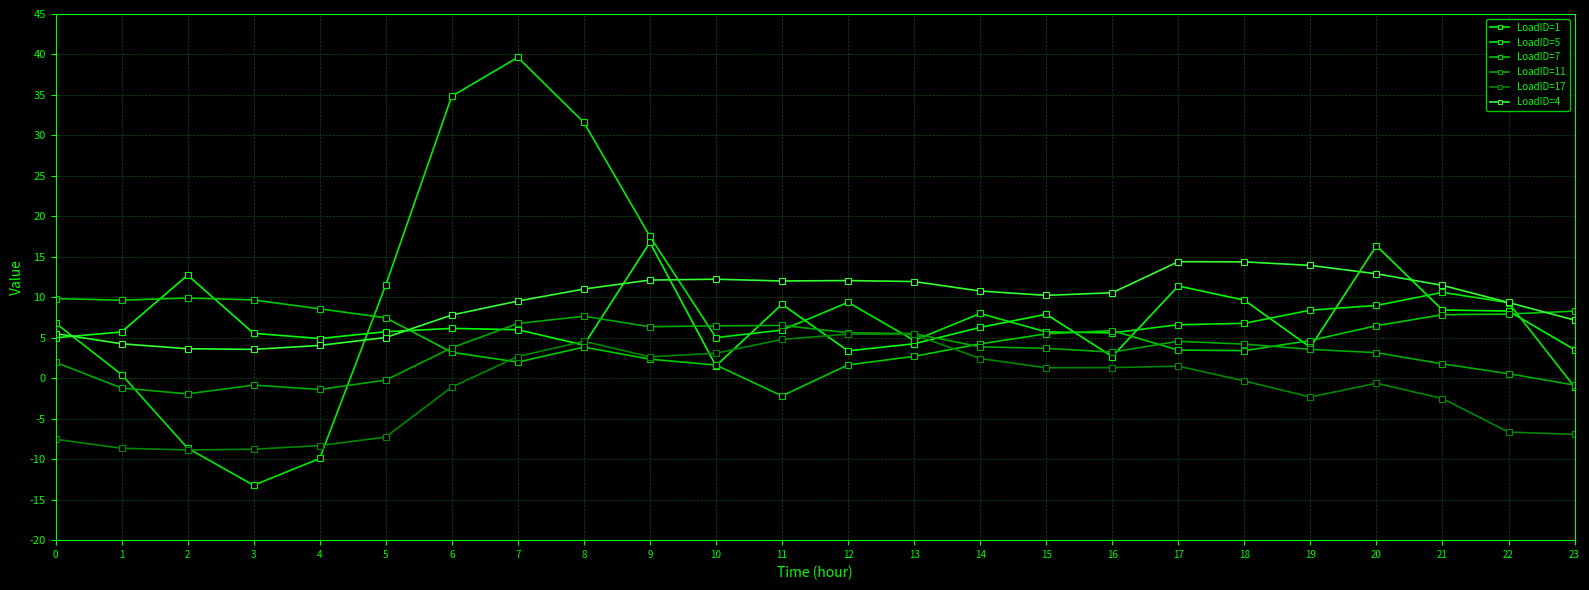

What is the average value of the LoadID=11 series?

3.0